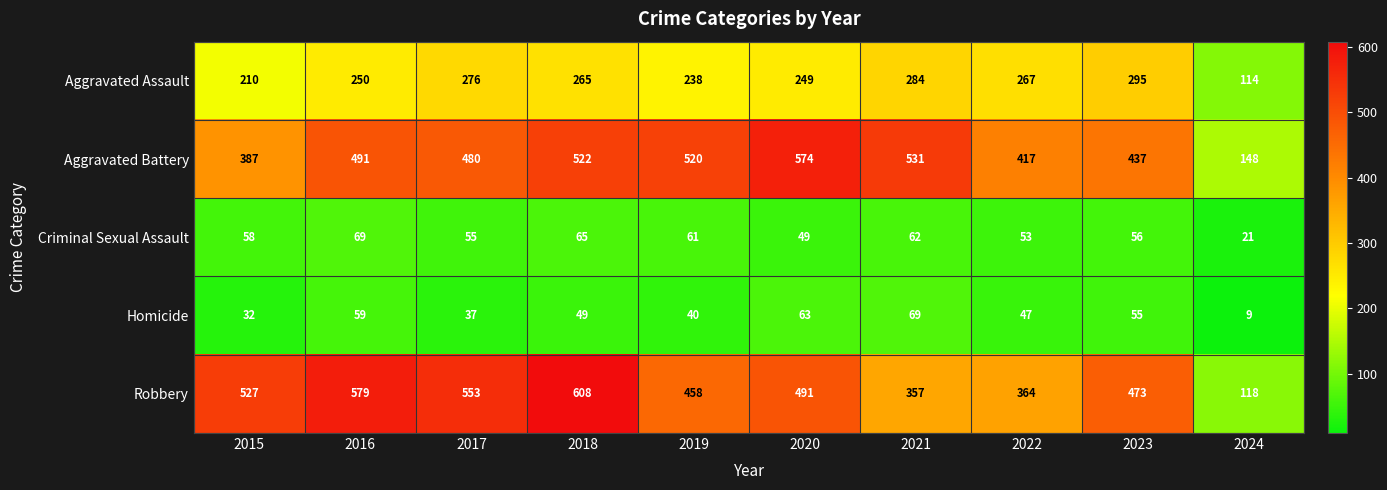

What is the approximate value of Criminal Sexual Assault at 2016?

69